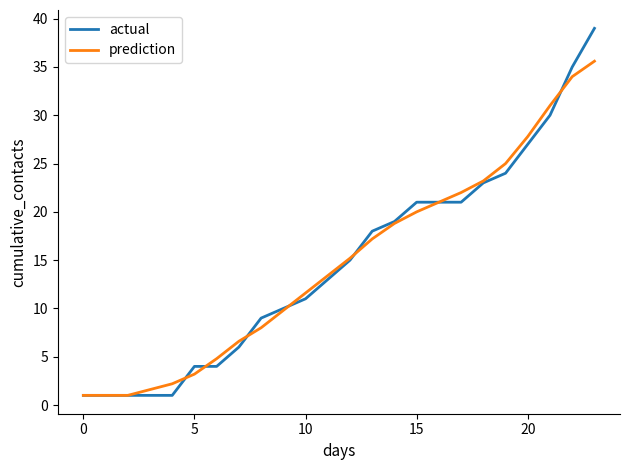

Rank the series by their maximum value, from highest to lowest.

actual, prediction